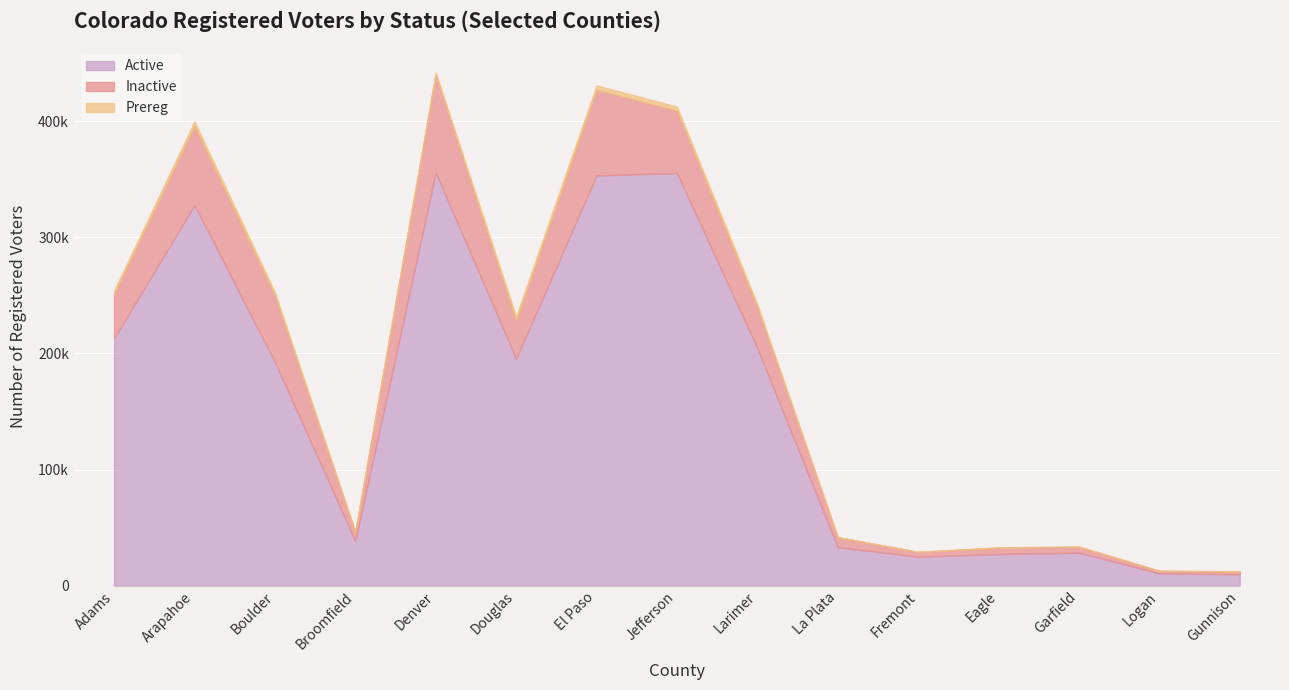

At how many categories does at least one series exceed 81515?

8